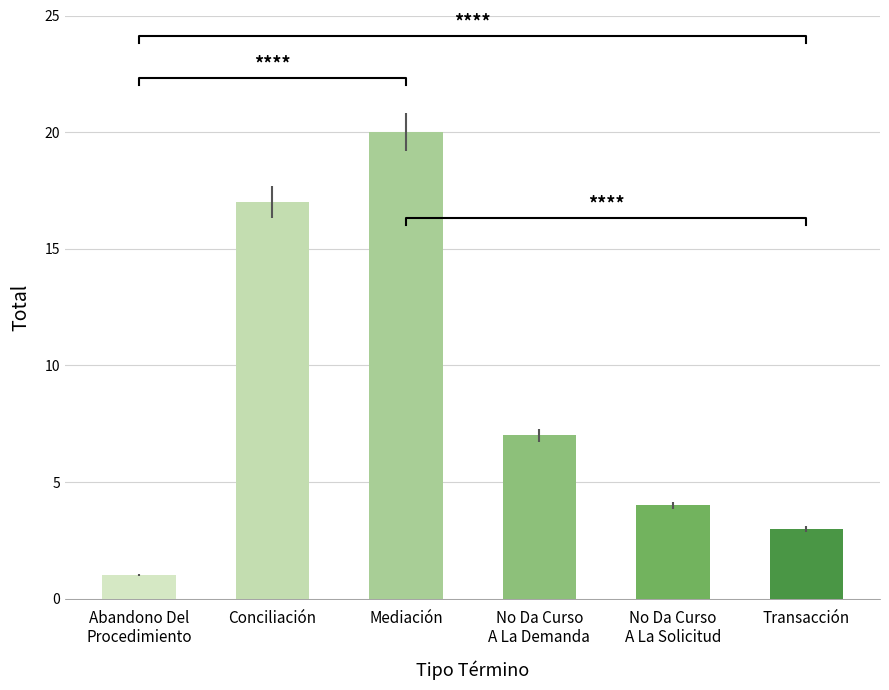

What value does the data have at Abandono Del
Procedimiento?

1